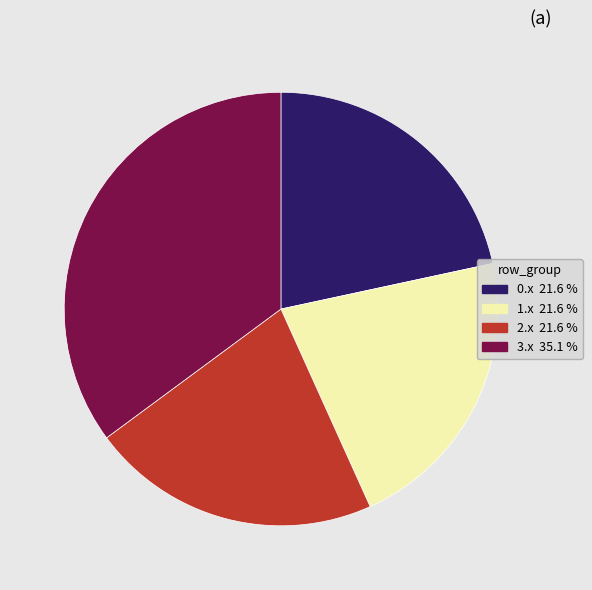

Does any single category account for the majority?

No